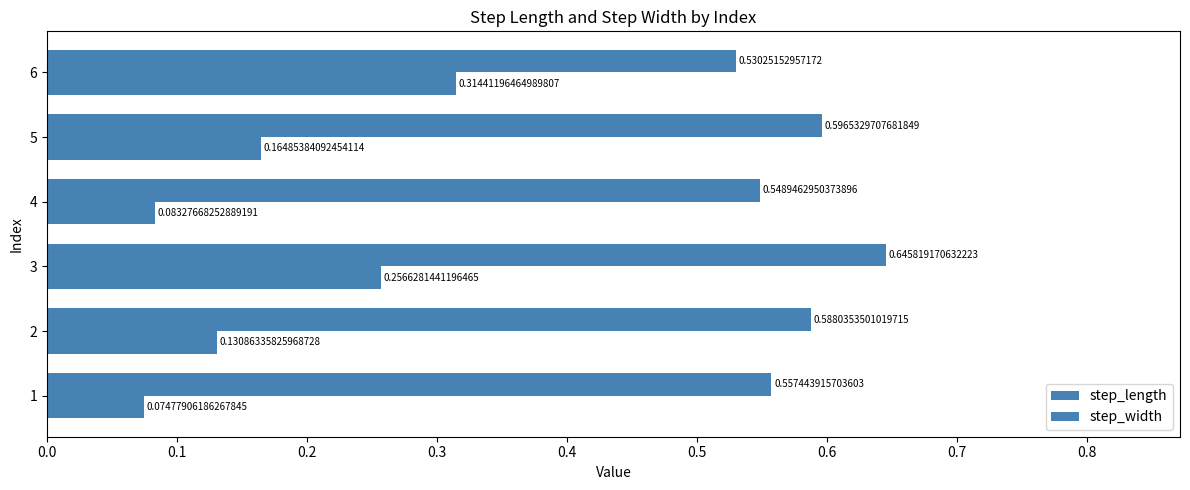

What is the sum of all step_width values?

1.0